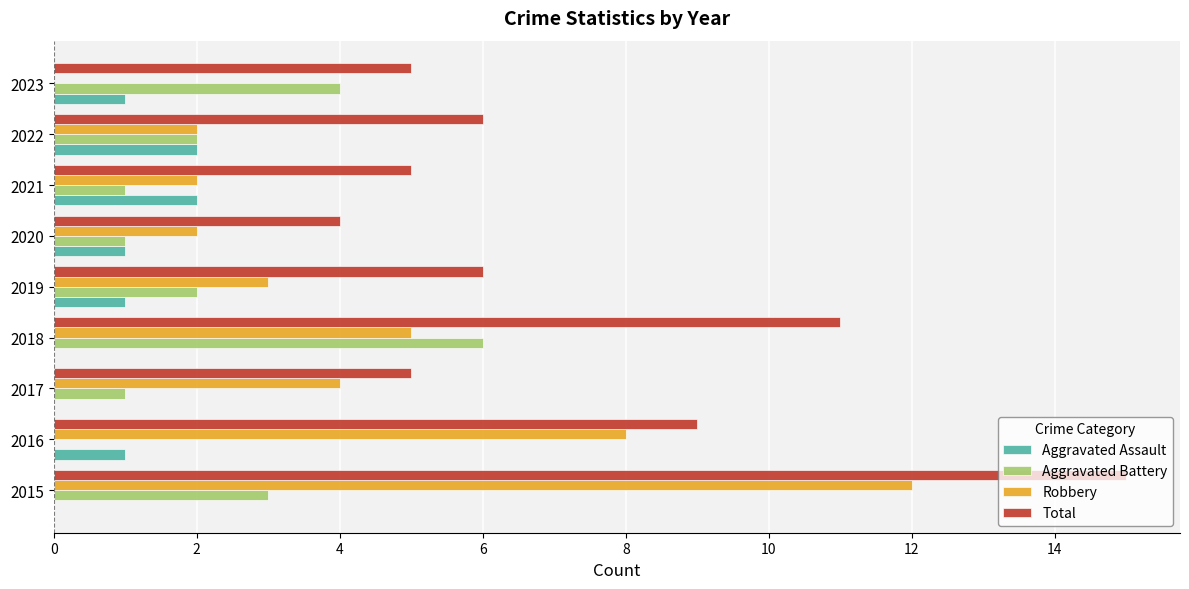

Which series has the largest range (max minus min)?

Robbery